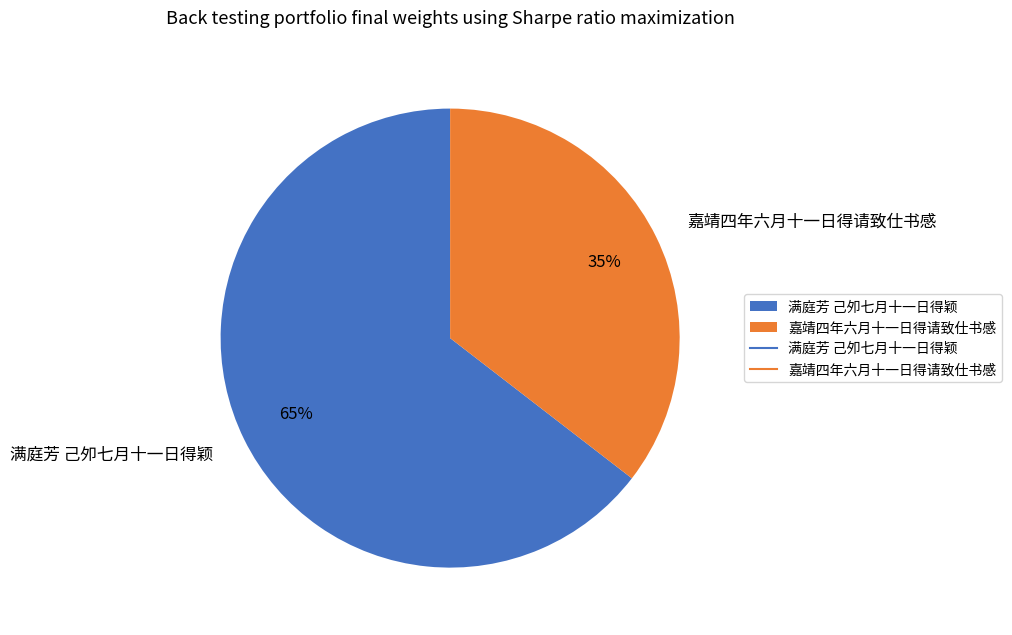

Do 满庭芳 己夘七月十一日得颖 and 嘉靖四年六月十一日得请致仕书感 together represent more than half of the pie?

Yes